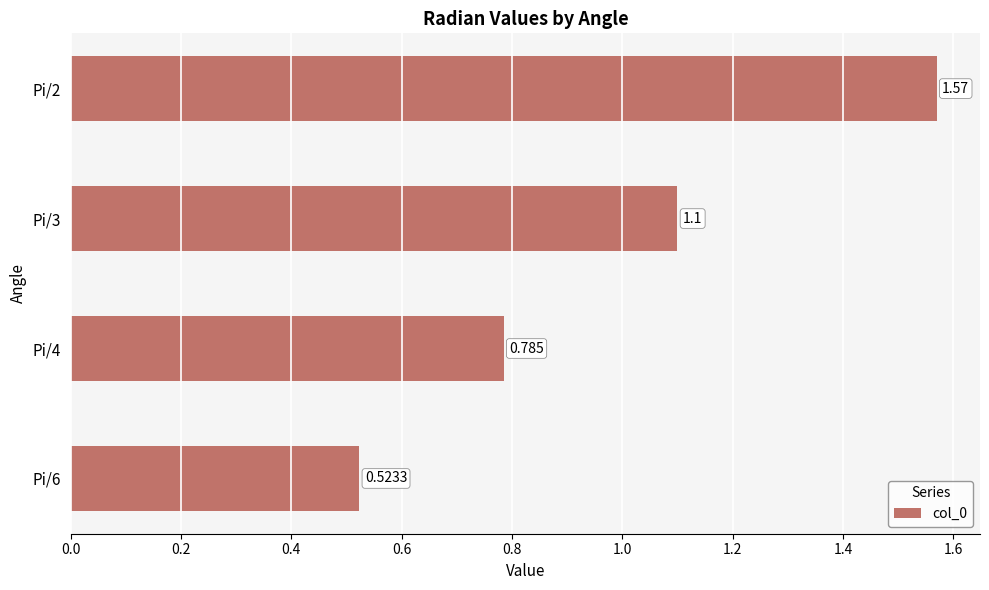

What is the difference between the second highest and second lowest values?

0.3